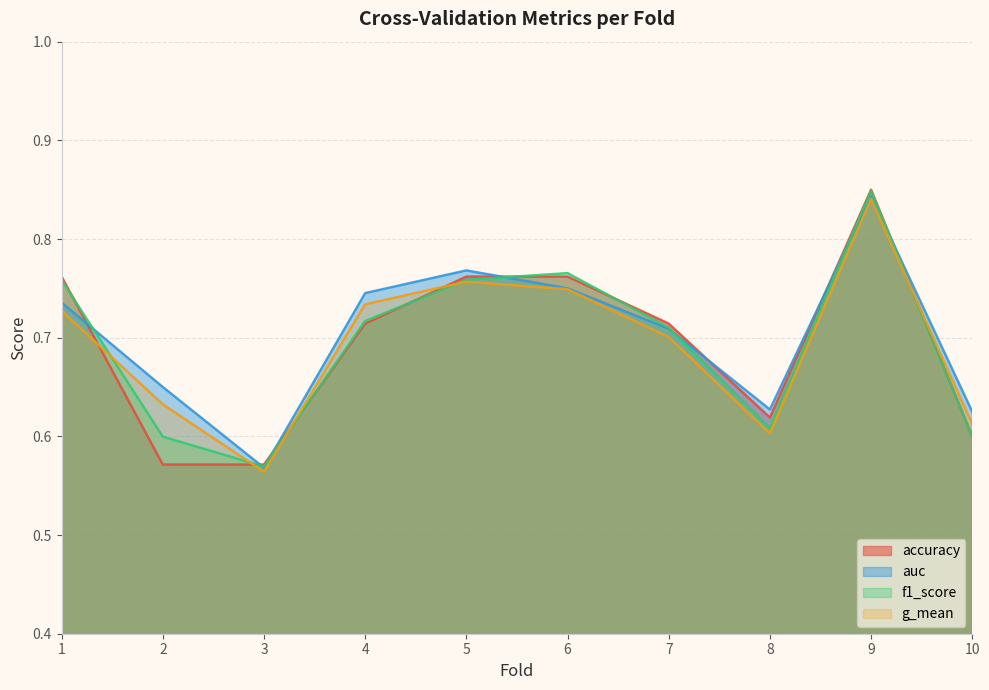

What is the maximum value shown in the chart?

0.8